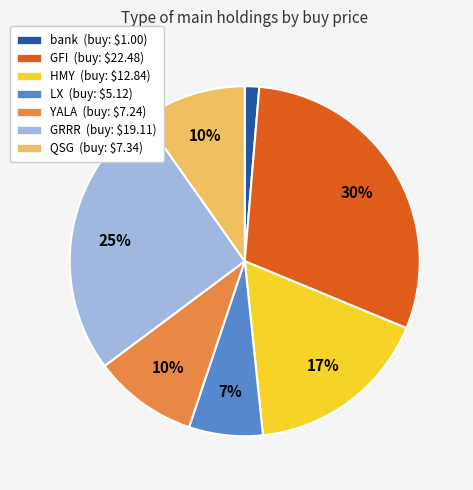

To the nearest percent, what percentage of the pie is GRRR?

25%